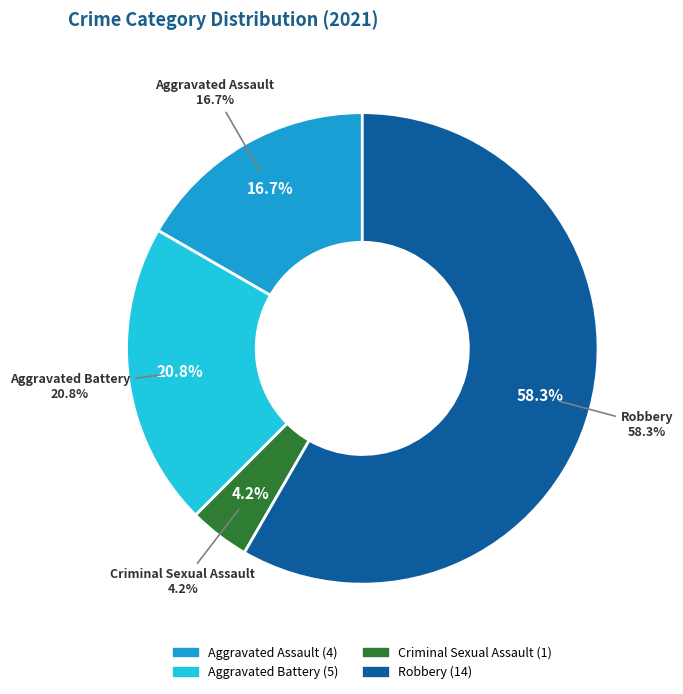

What is the change in value from Aggravated Assault to Aggravated Battery?

+1